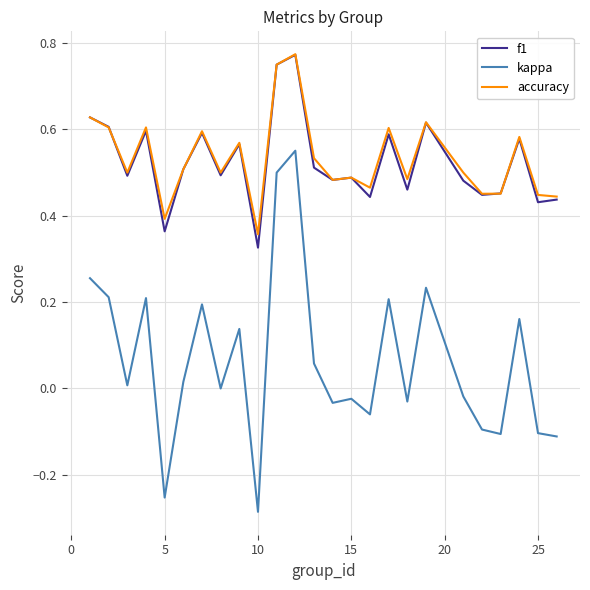

True or false: accuracy and kappa intersect in this chart.

False